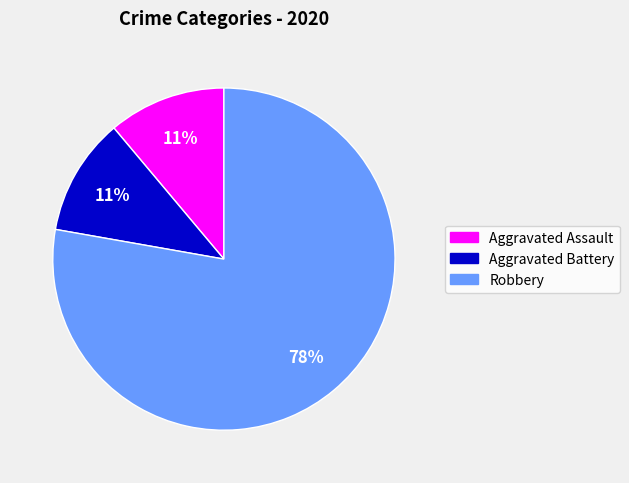

To the nearest percent, what is the combined percentage of Aggravated Battery and Aggravated Assault?

22%